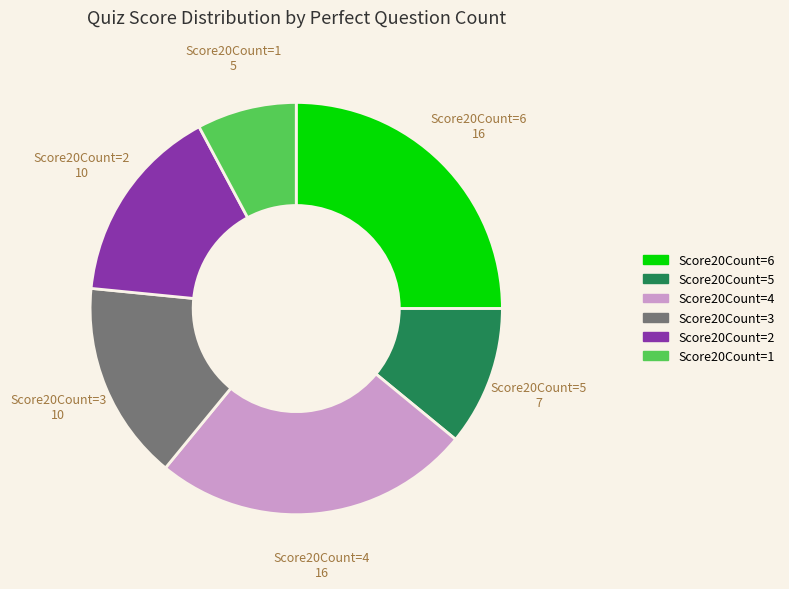

Is the sum of Score20Count=3 and Score20Count=4 greater than half?

No